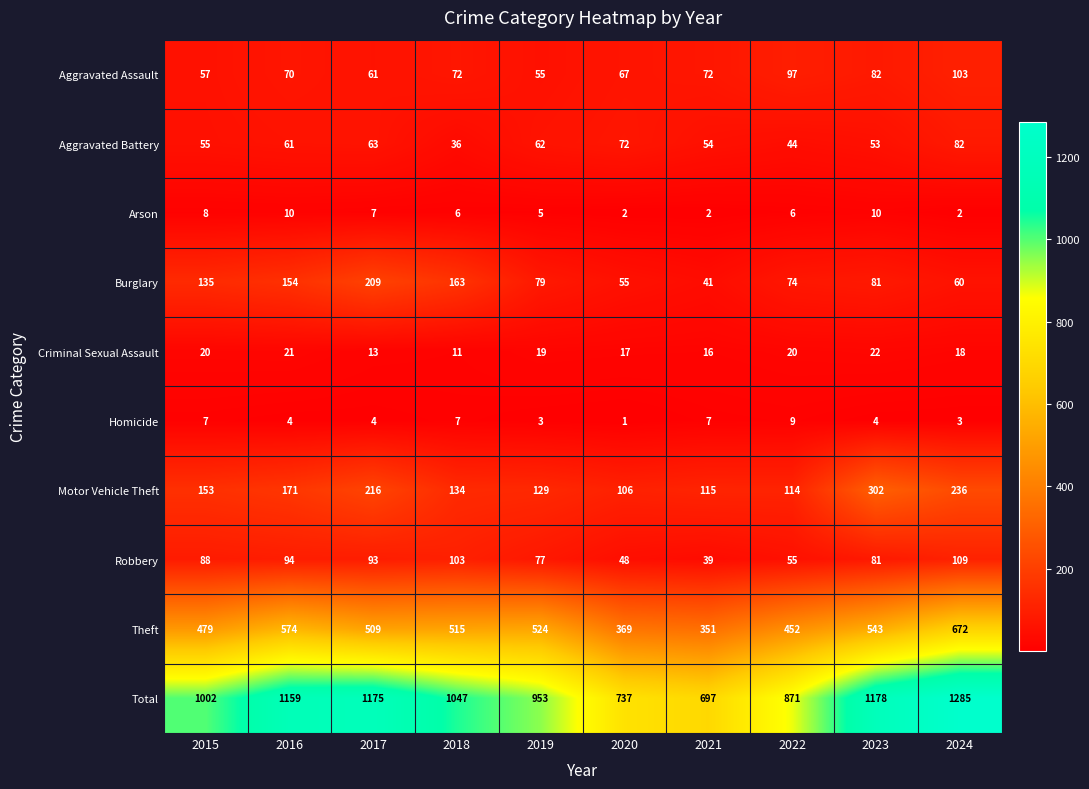

Is the value of Robbery at 2018 greater than the value of Arson at 2018?

Yes